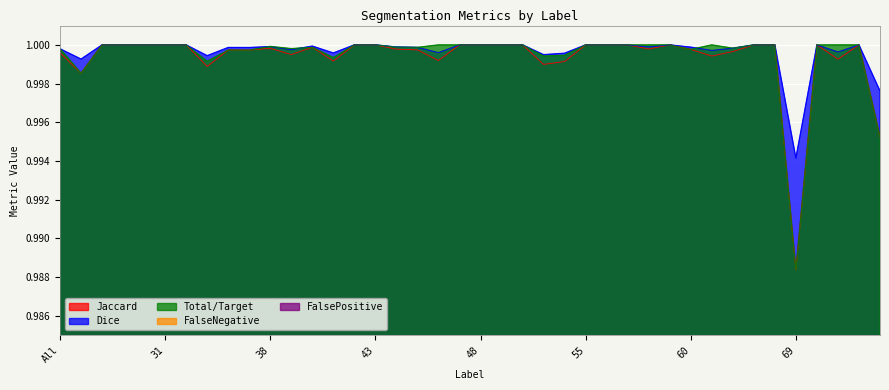

Which label corresponds to the largest value in the chart?

11